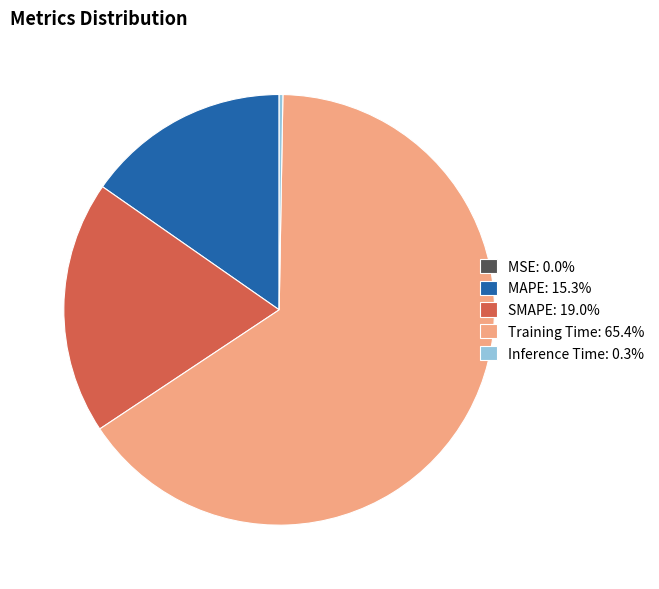

Is there any slice that represents more than half of the pie?

Yes